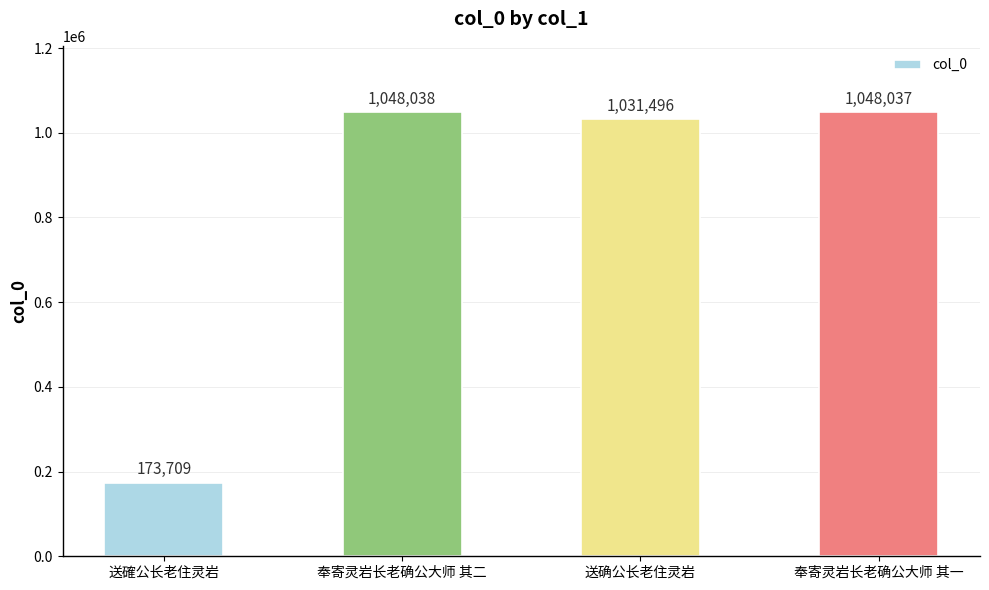

How many distinct data groups are displayed?

1